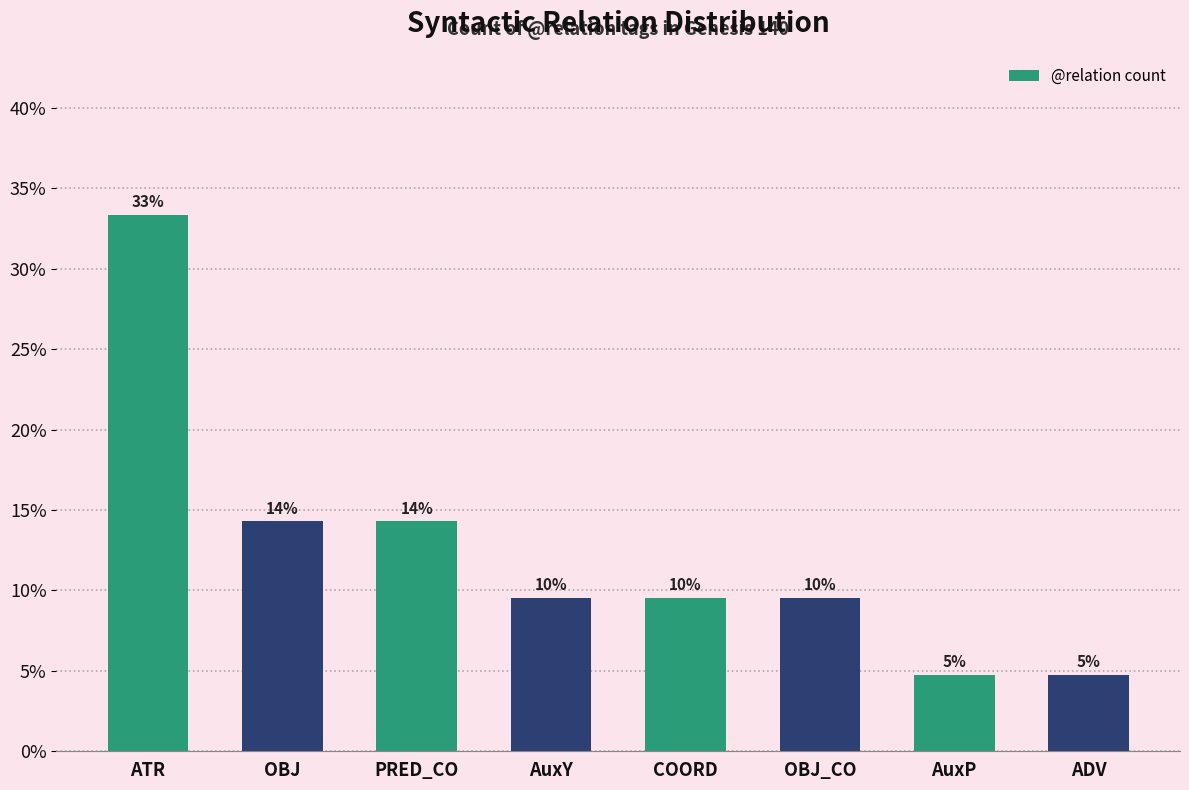

What is the difference between the second highest and minimum values?

9.5